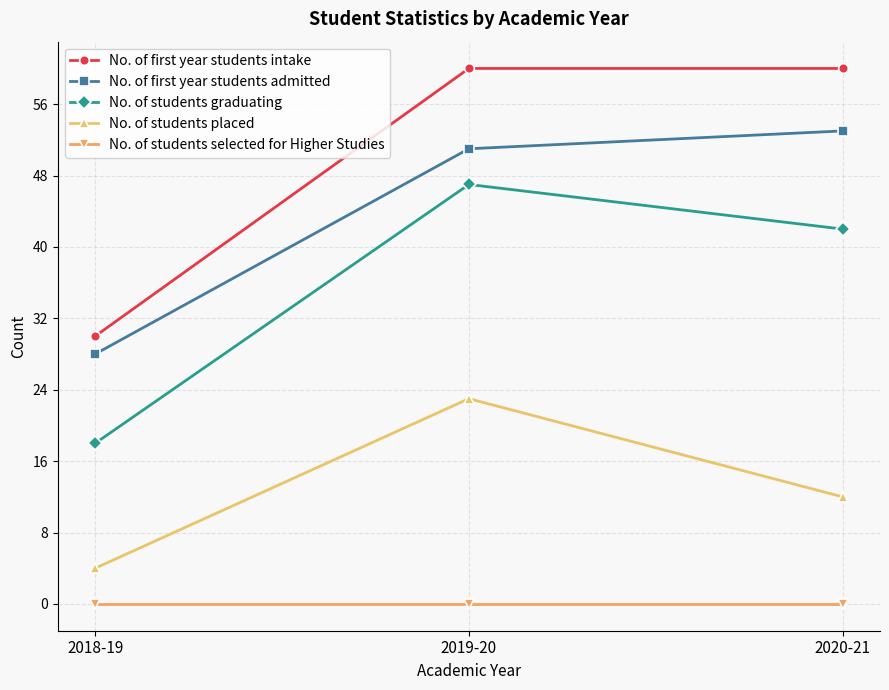

How many categories are shown in the chart?

3